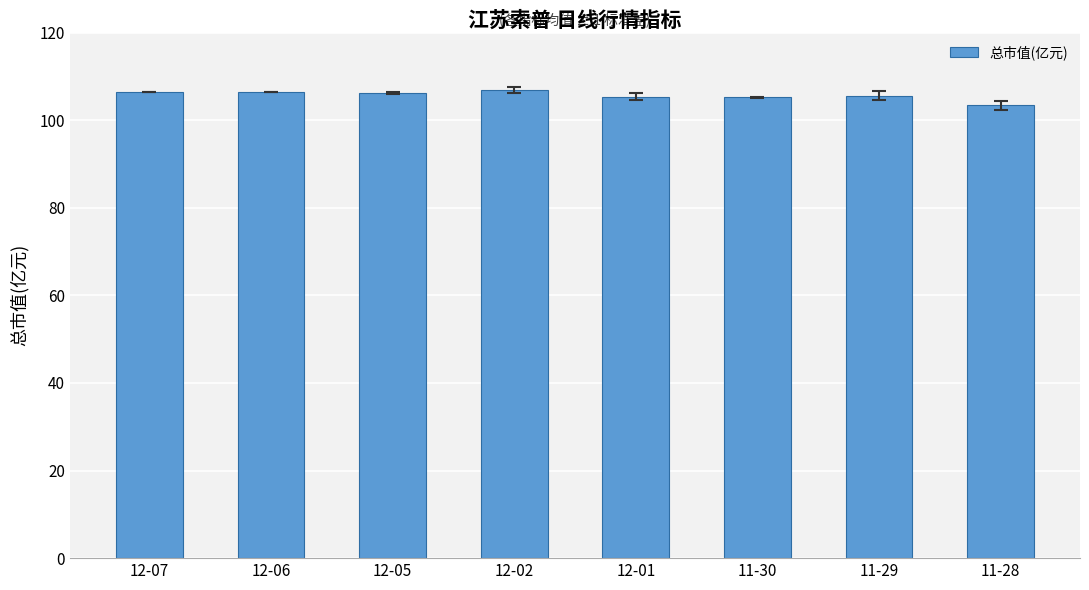

What is the maximum value shown in the chart?

106.9